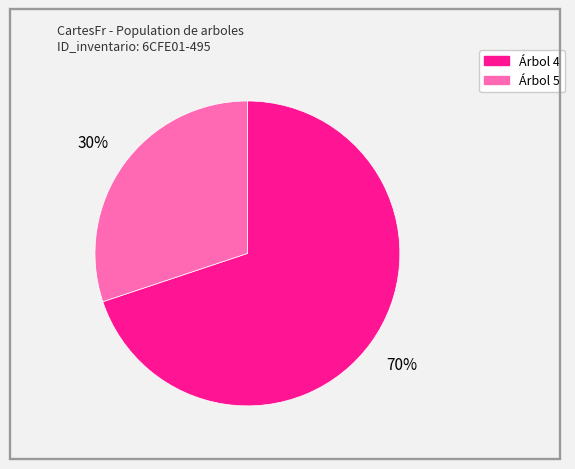

To the nearest percent, what is the difference between the largest and smallest slice percentages?

40%